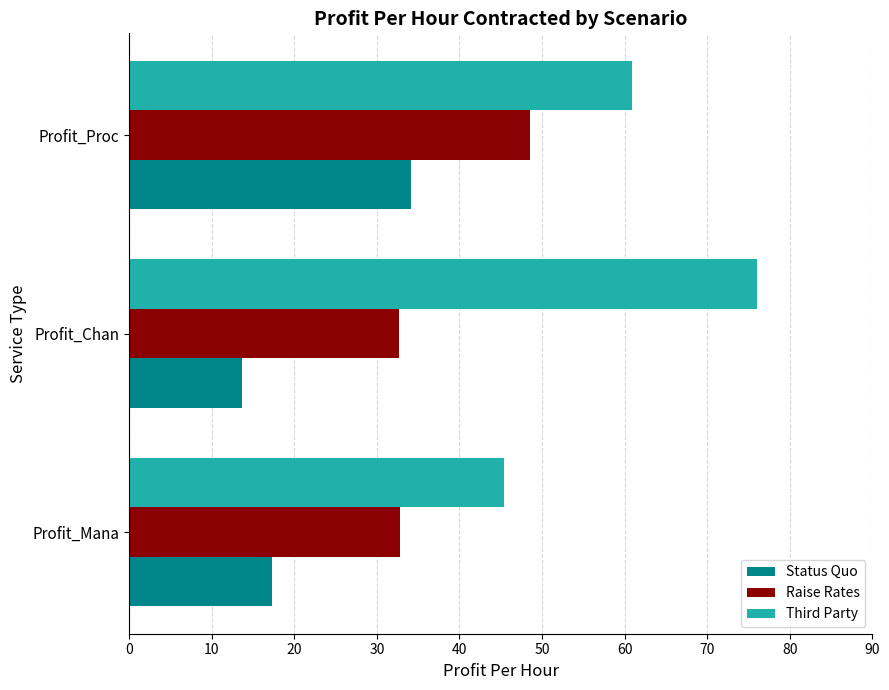

What value does the Raise Rates series have at Profit_Mana?

32.8